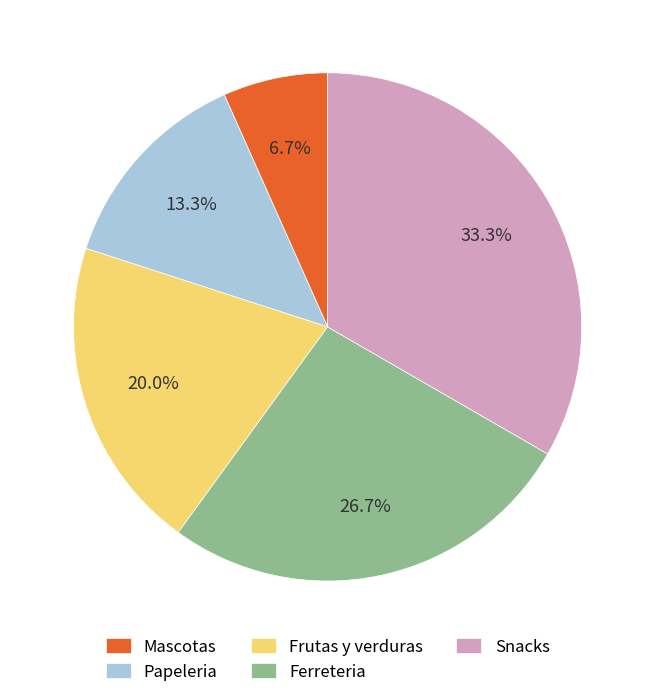

What is the smallest slice in the pie chart?

Mascotas